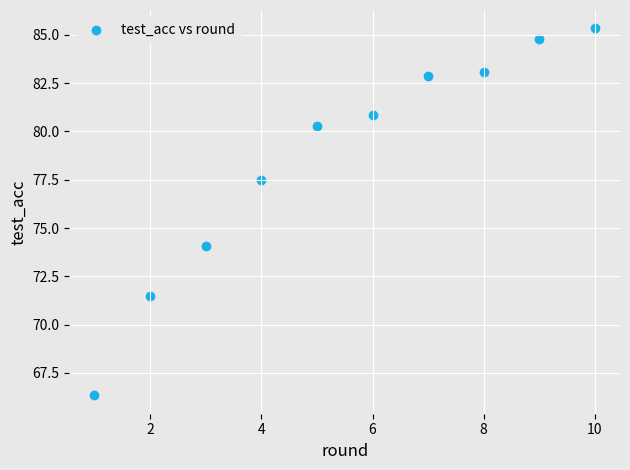

What Y value in the scatter plot is closest to 75?

74.1